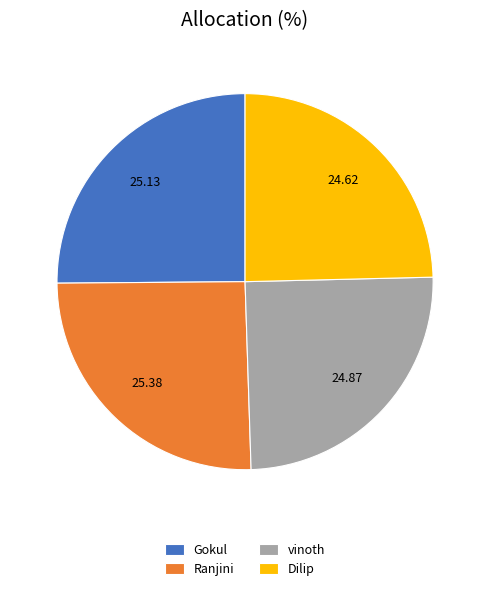

Is there any slice that represents more than half of the pie?

No